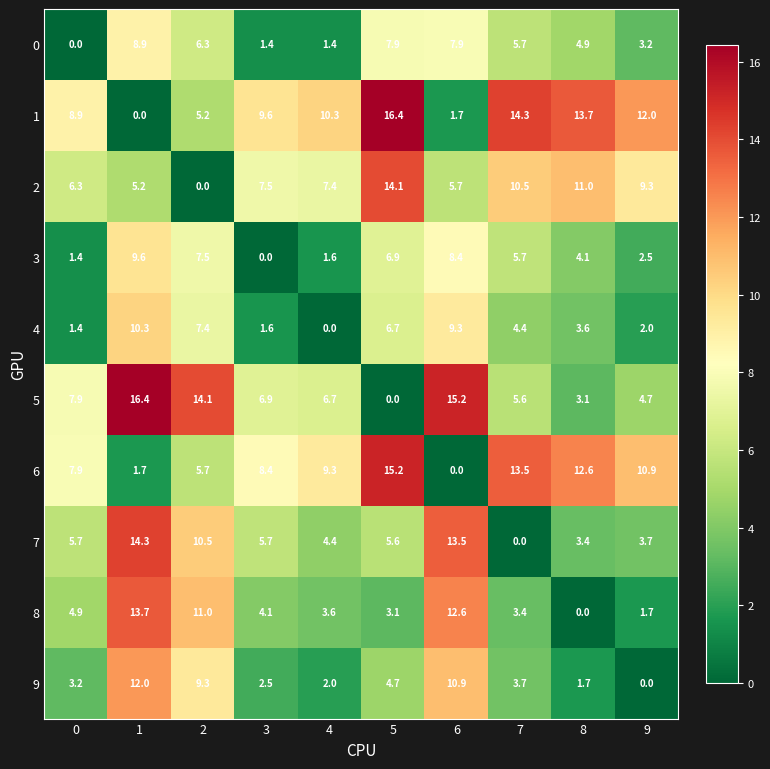

What is the difference between the second highest and minimum values in the 9 series?

10.9